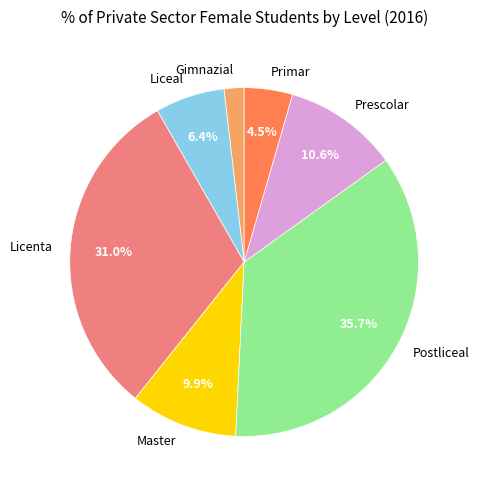

Does Licenta represent more than half of the total?

No